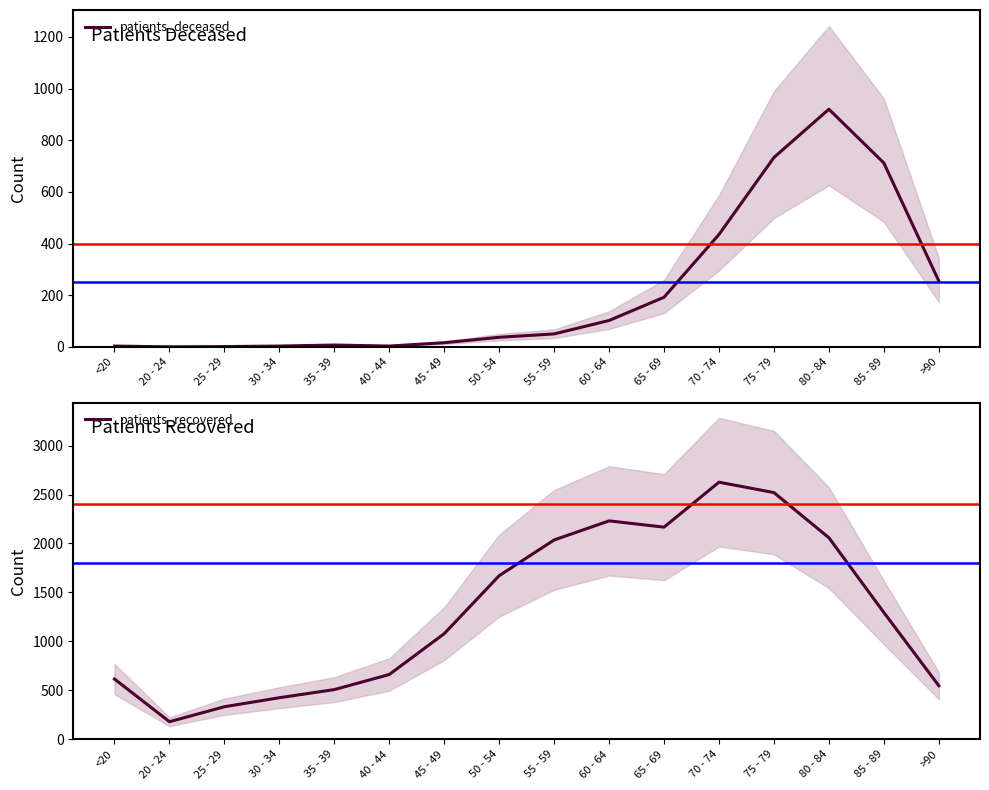

At which label does patients_deceased first exceed 50?

60 - 64